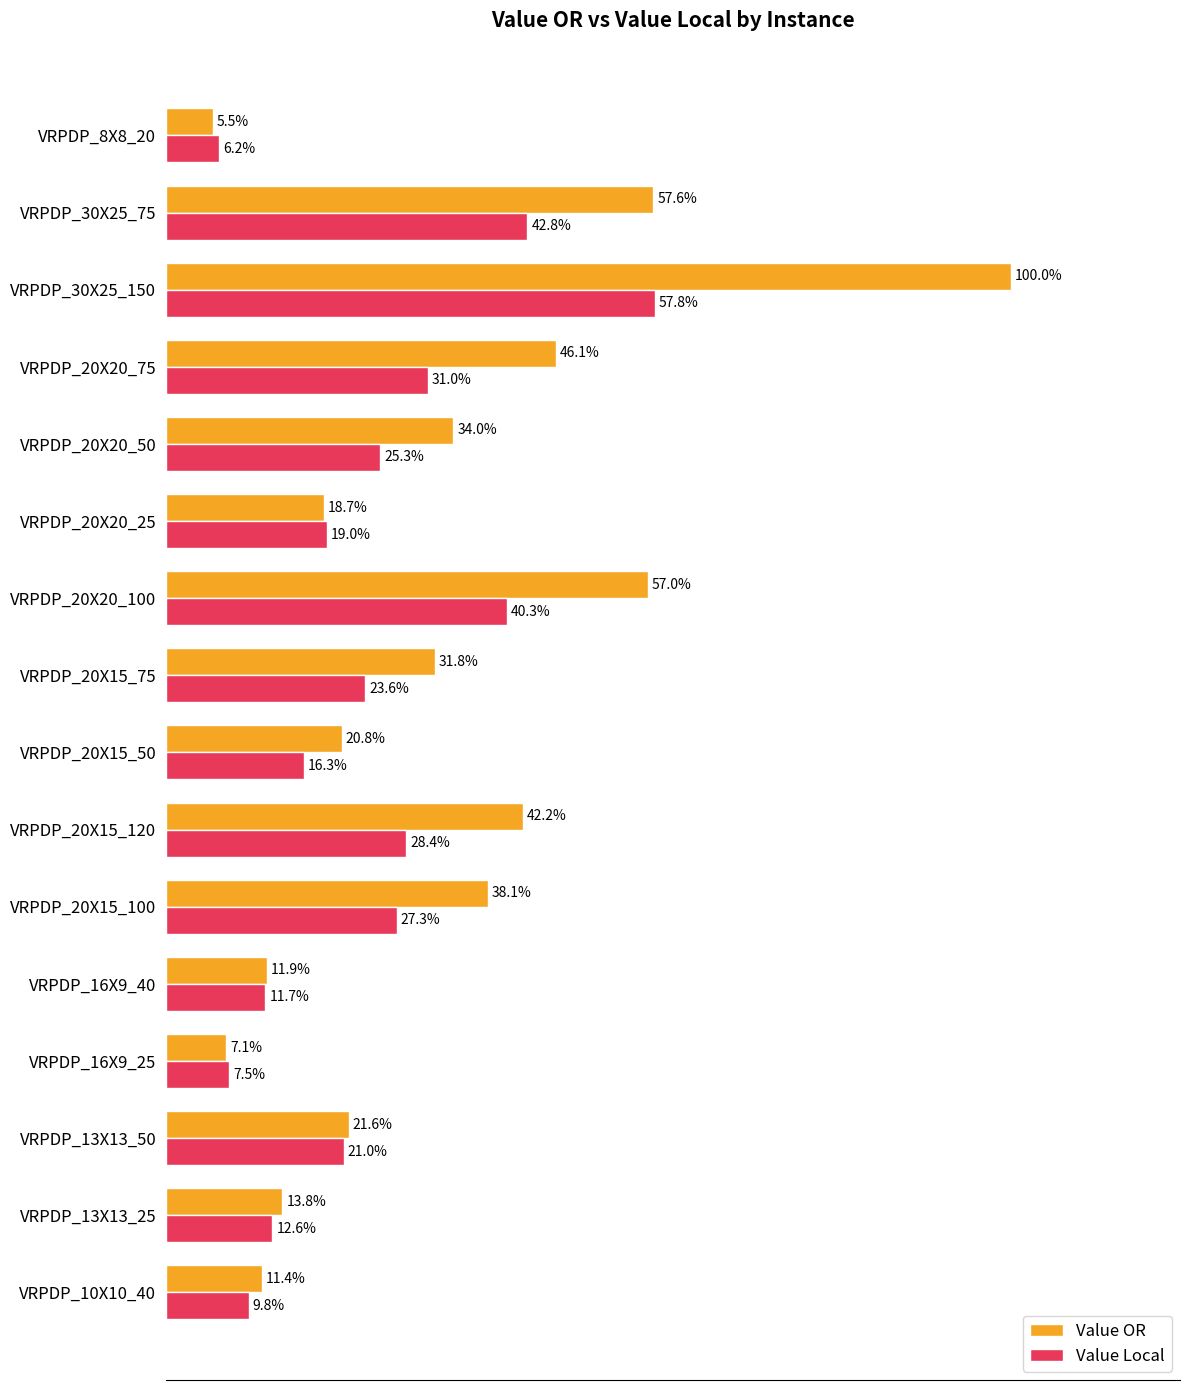

Which category has the lowest value across all series?

VRPDP_8X8_20